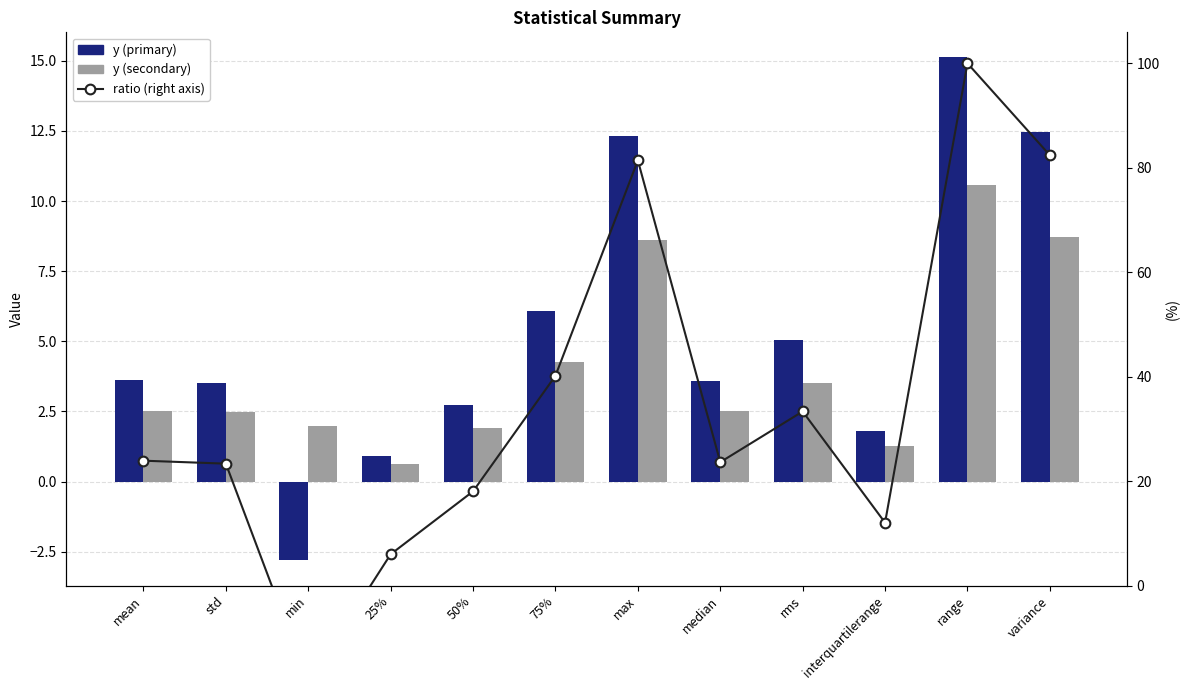

What is the difference between the maximum and minimum values in the y (primary) series?

17.9